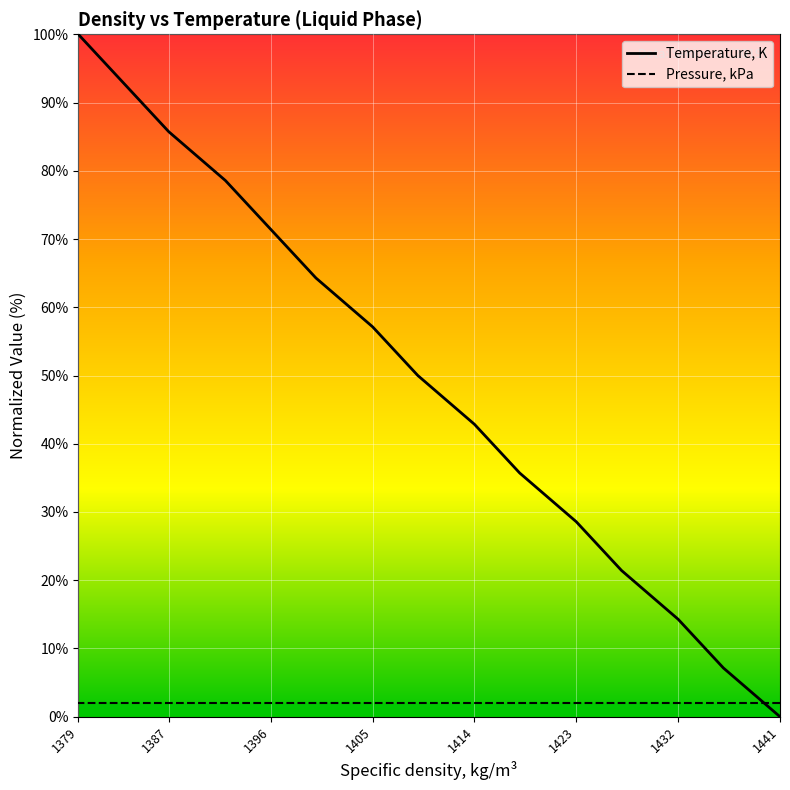

What is the change in value from 1427 to 1387?

+64.3